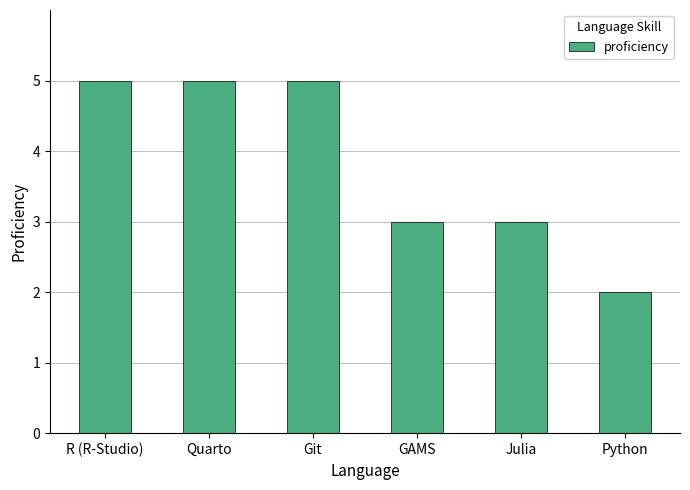

Does the chart contain any negative values?

No